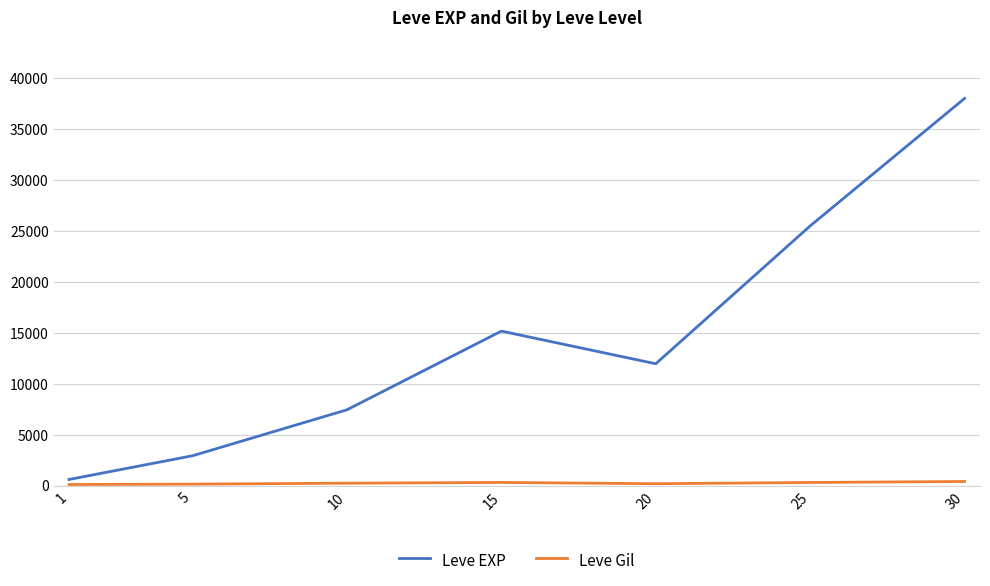

Where is the first local minimum for Leve EXP?

20